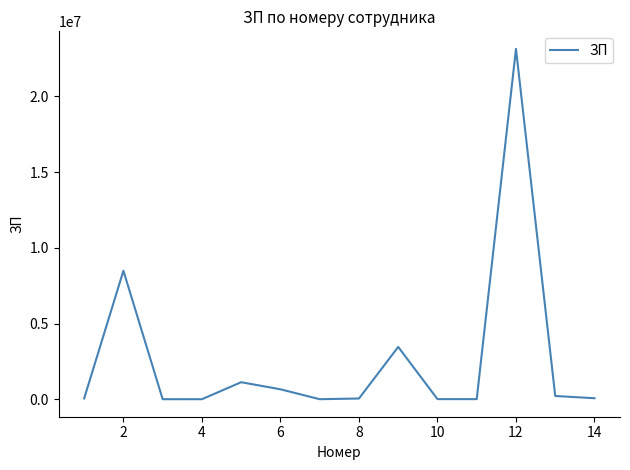

What is the maximum value shown in the chart?

23143434